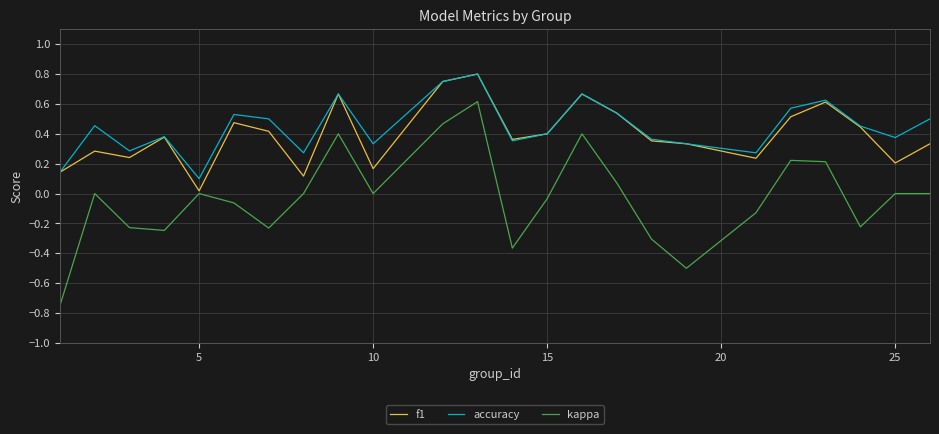

Which series has the widest spread of values?

kappa